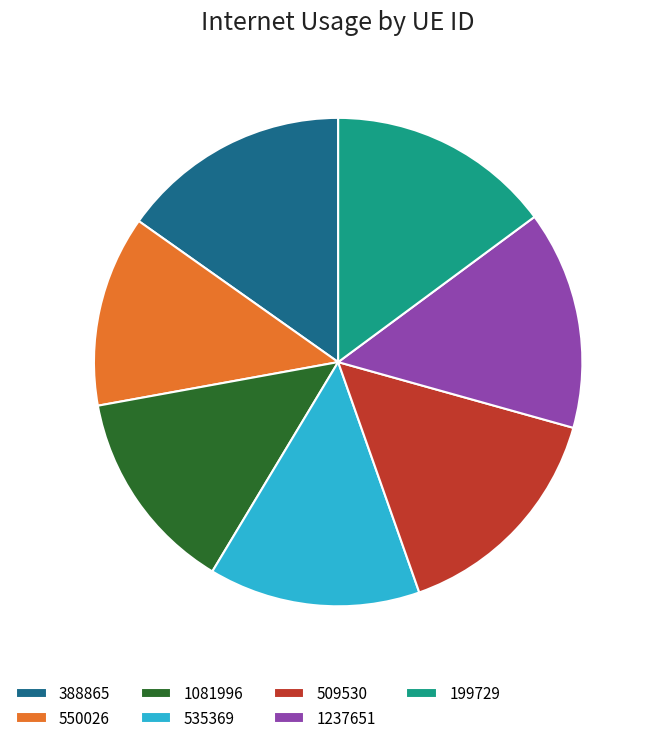

Is it true that 388865 is 15% of the pie?

True